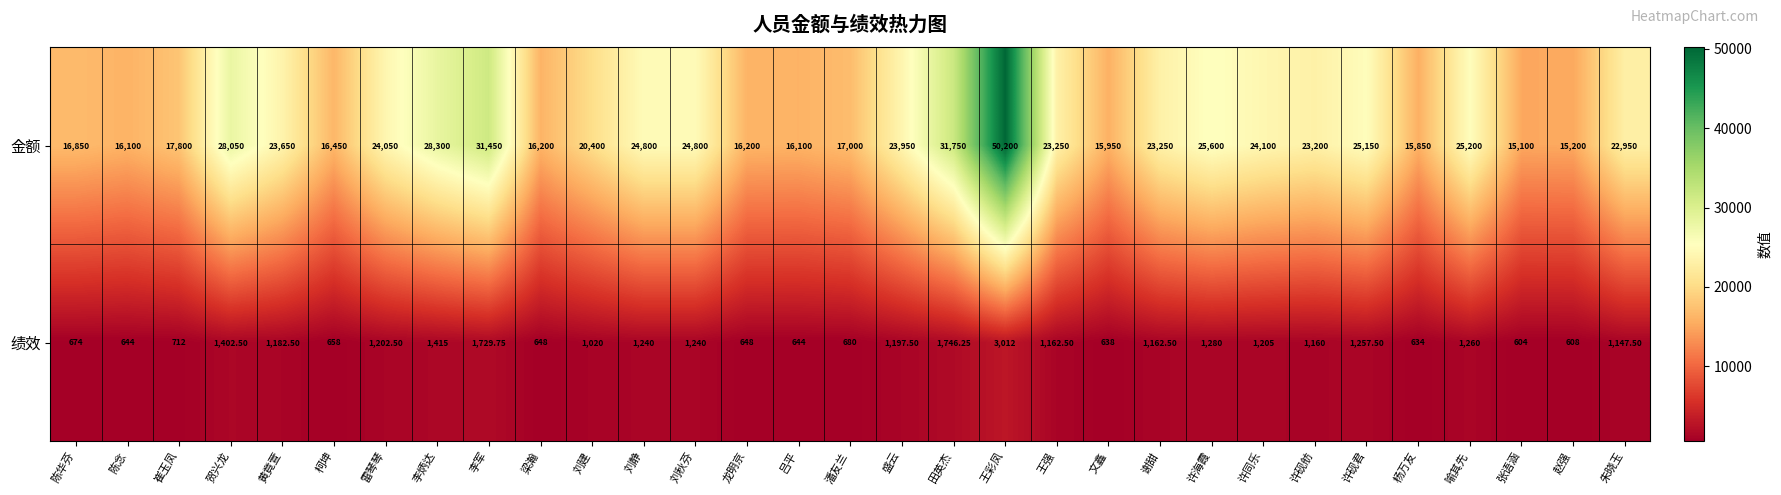

At which label does 金额 first exceed 23250?

贺兴龙